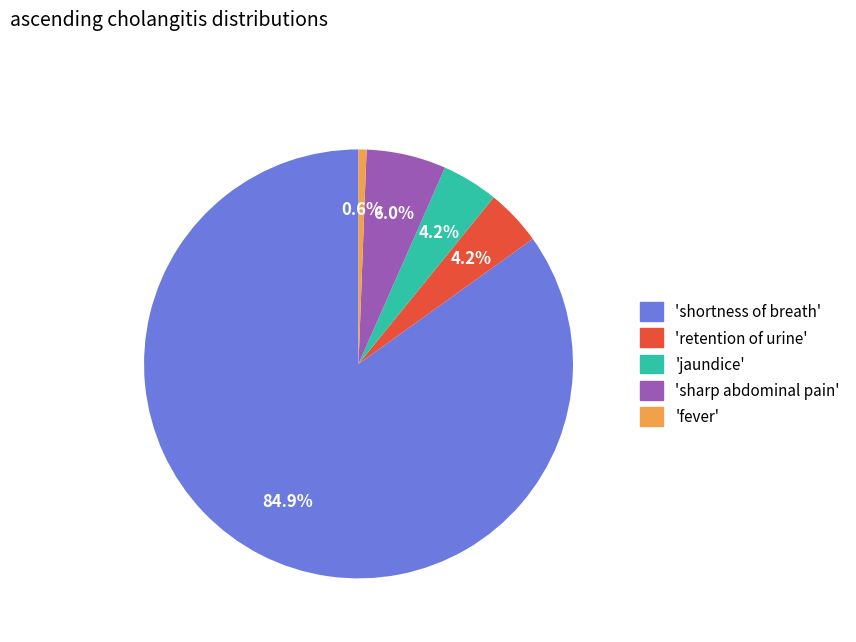

Does any single category account for the majority?

Yes